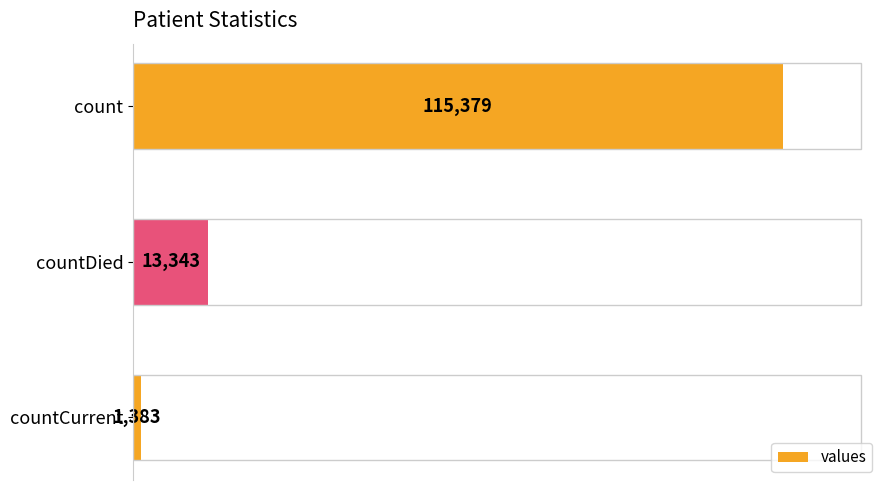

The chart shows a value of 45356 at count. True or false?

False